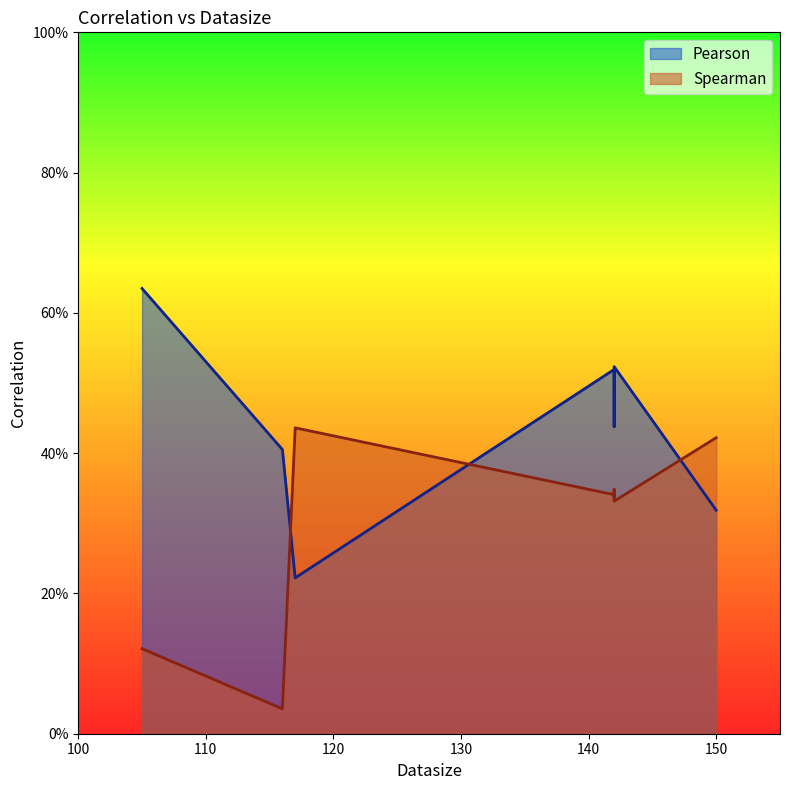

Which series changed the most between 105 and 142?

Spearman